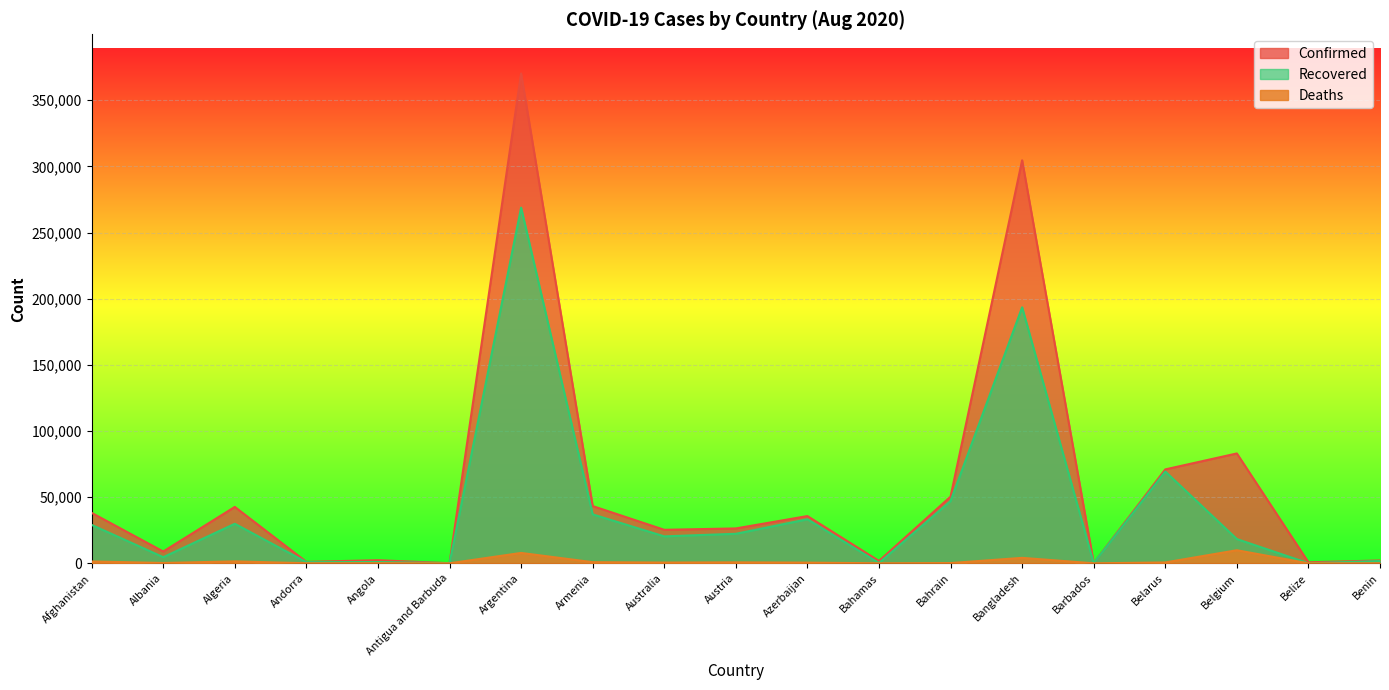

What is the approximate value of Deaths at Algeria?

1465